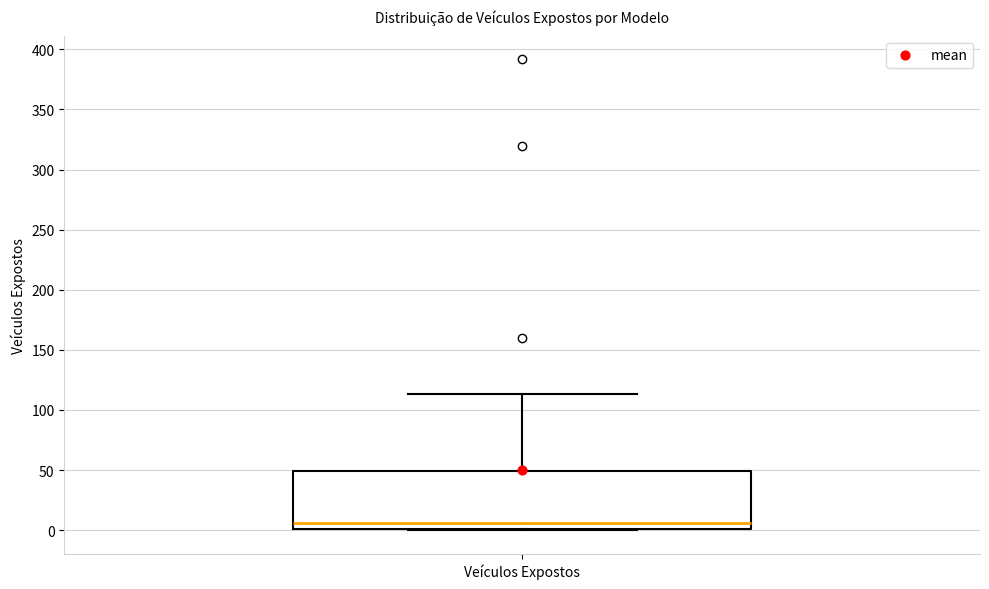

Read this box plot against the y-axis: the position of the median line, the range covered by the box, and the ends of both whiskers. The values are not printed on the chart, so give them approximately, as read against the axis.

median 5, box 0 to 50, whiskers 0 to 115